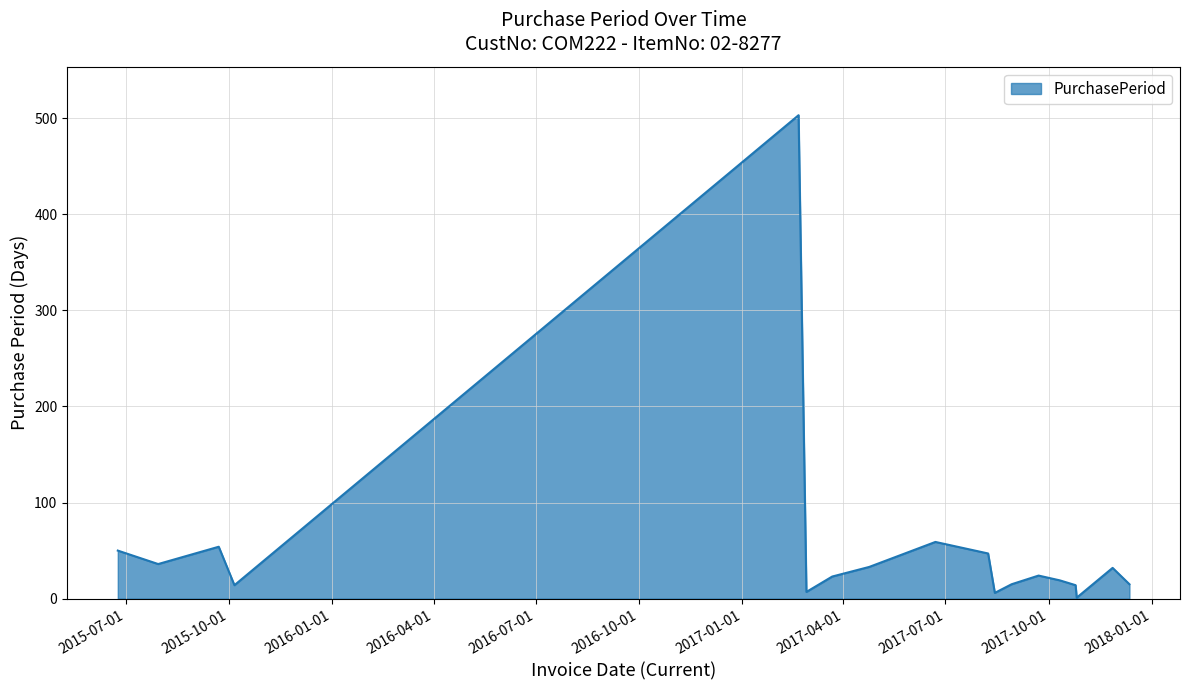

What is the label of the 10th point from the left?

2017-08-08